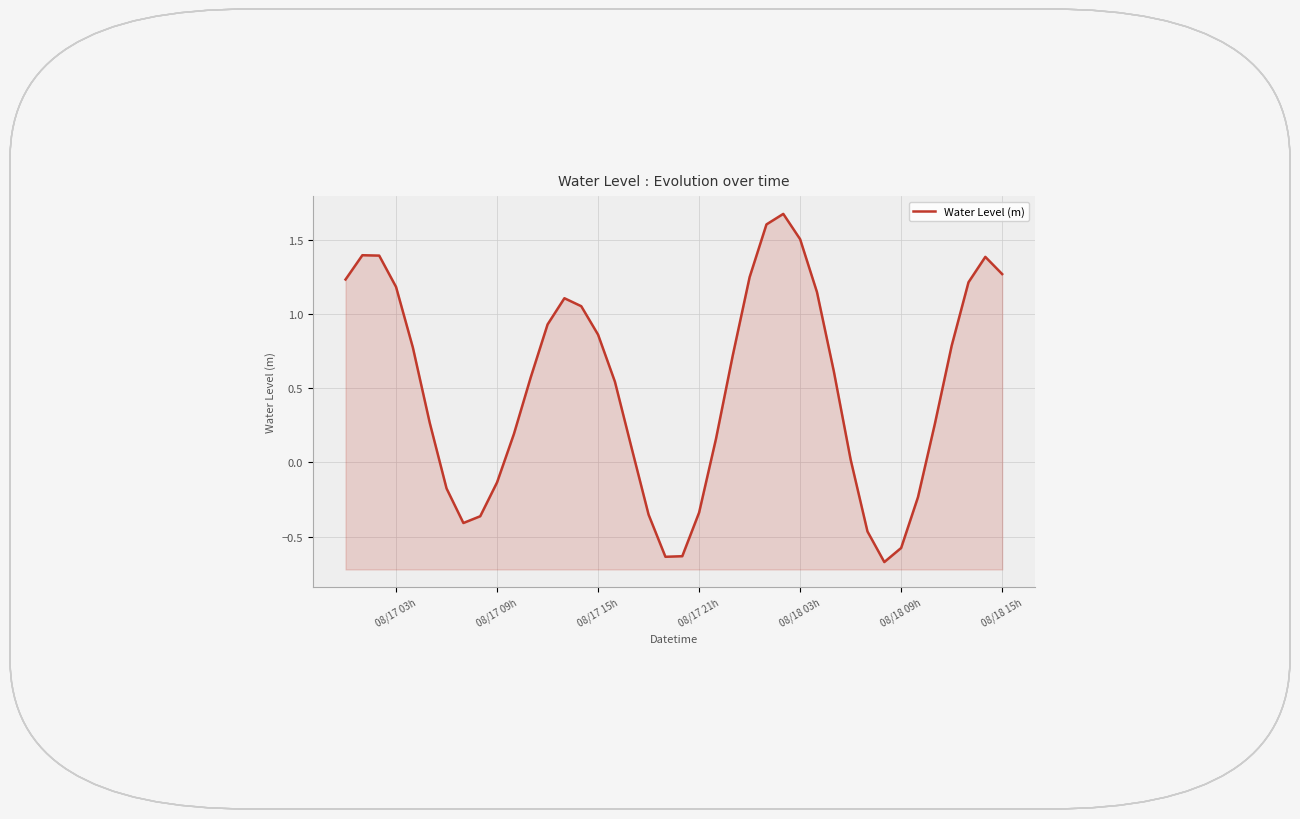

What is the sum of all values?

20.2